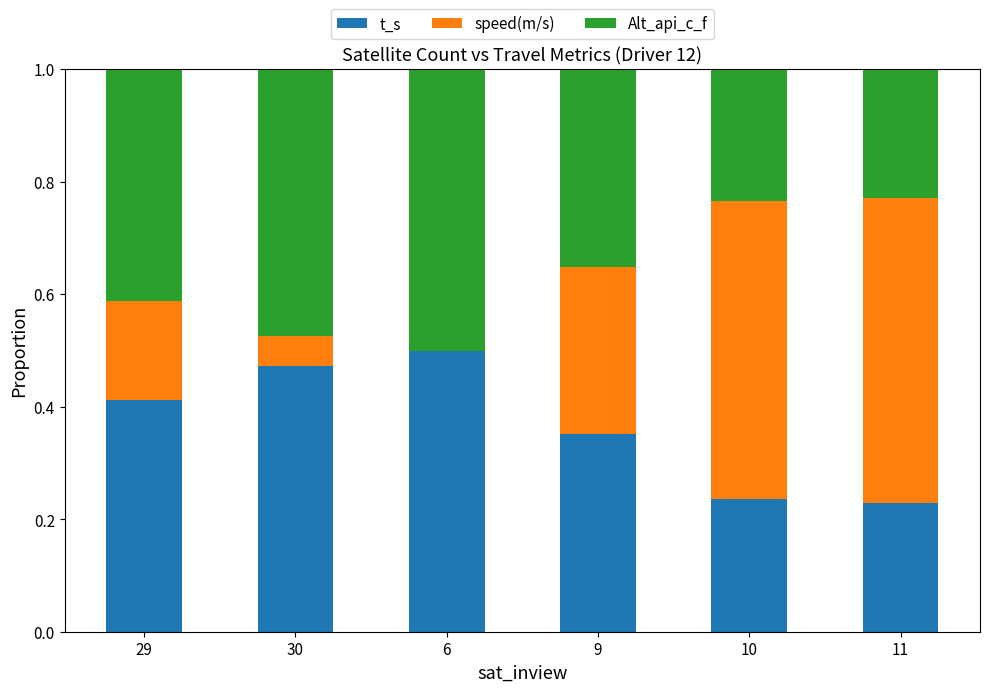

True or false: t_s has a value of 0.1 at 11.

False